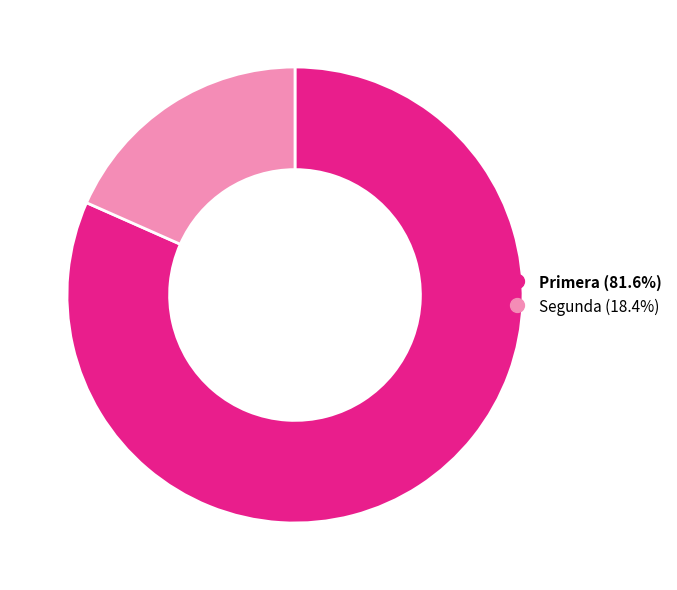

Which category has the smallest portion of the pie?

Segunda